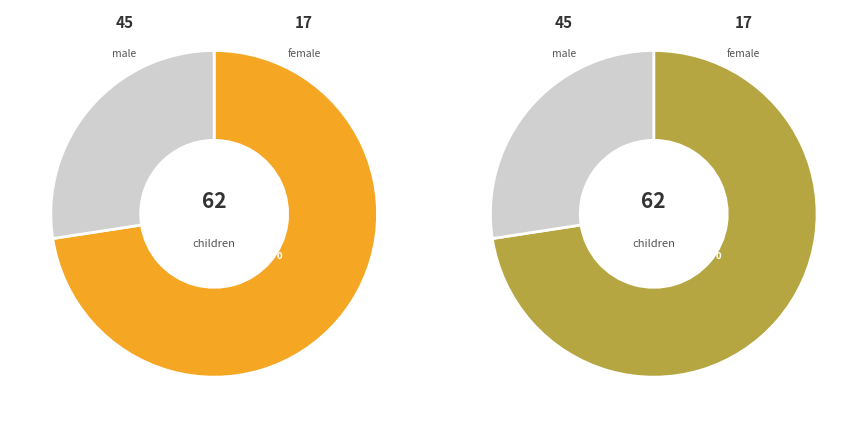

Count the number of slices in the pie.

2